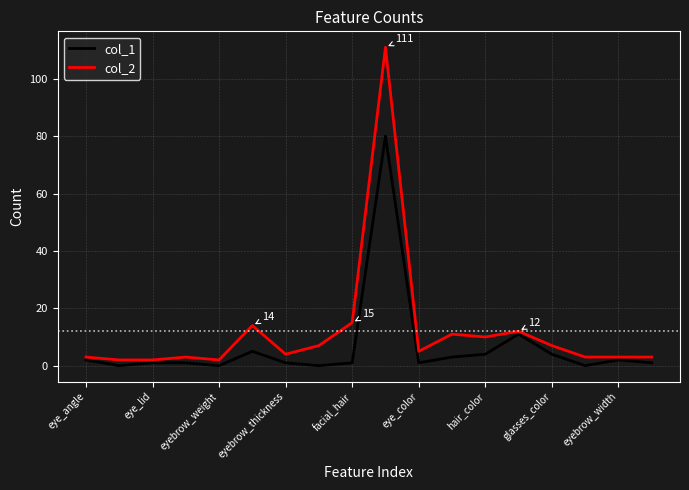

How many categories are shown in the chart?

18